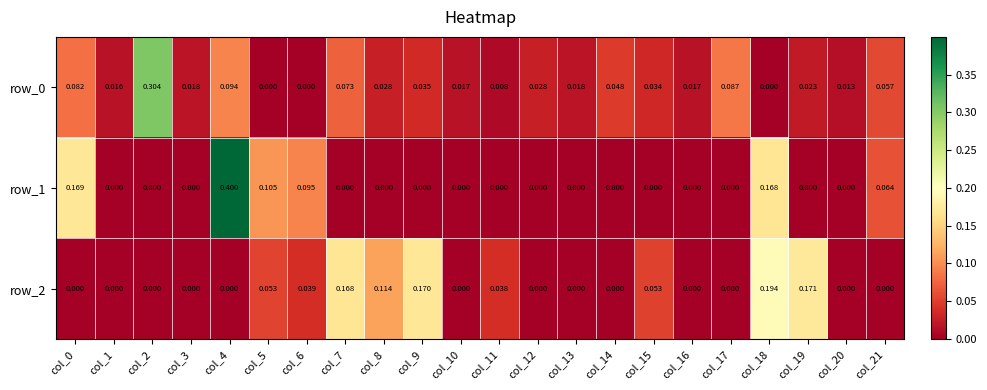

Is the value of row_0 at col_21 greater than the value of row_2 at col_5?

Yes